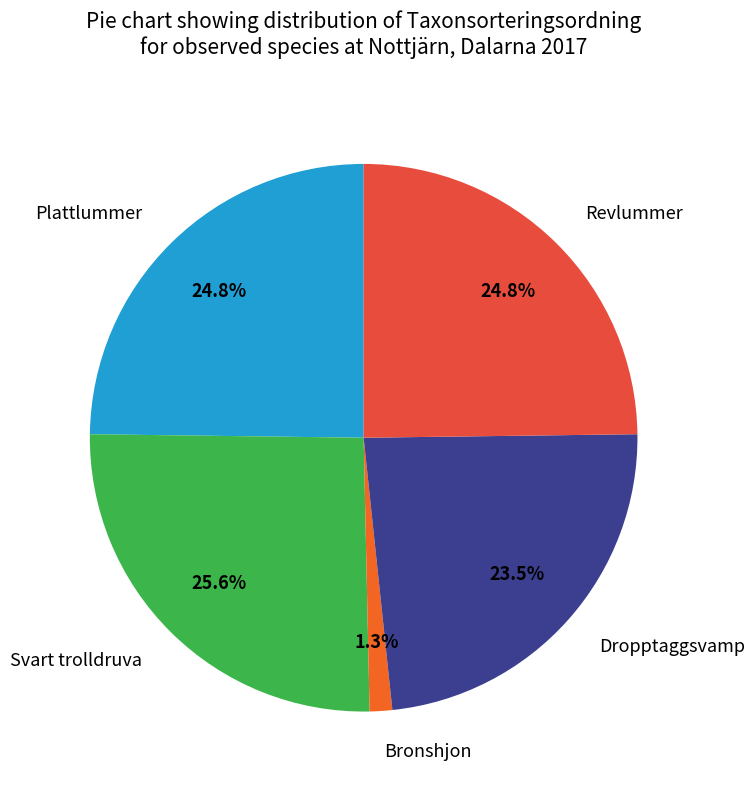

Is there a majority slice in this chart?

No